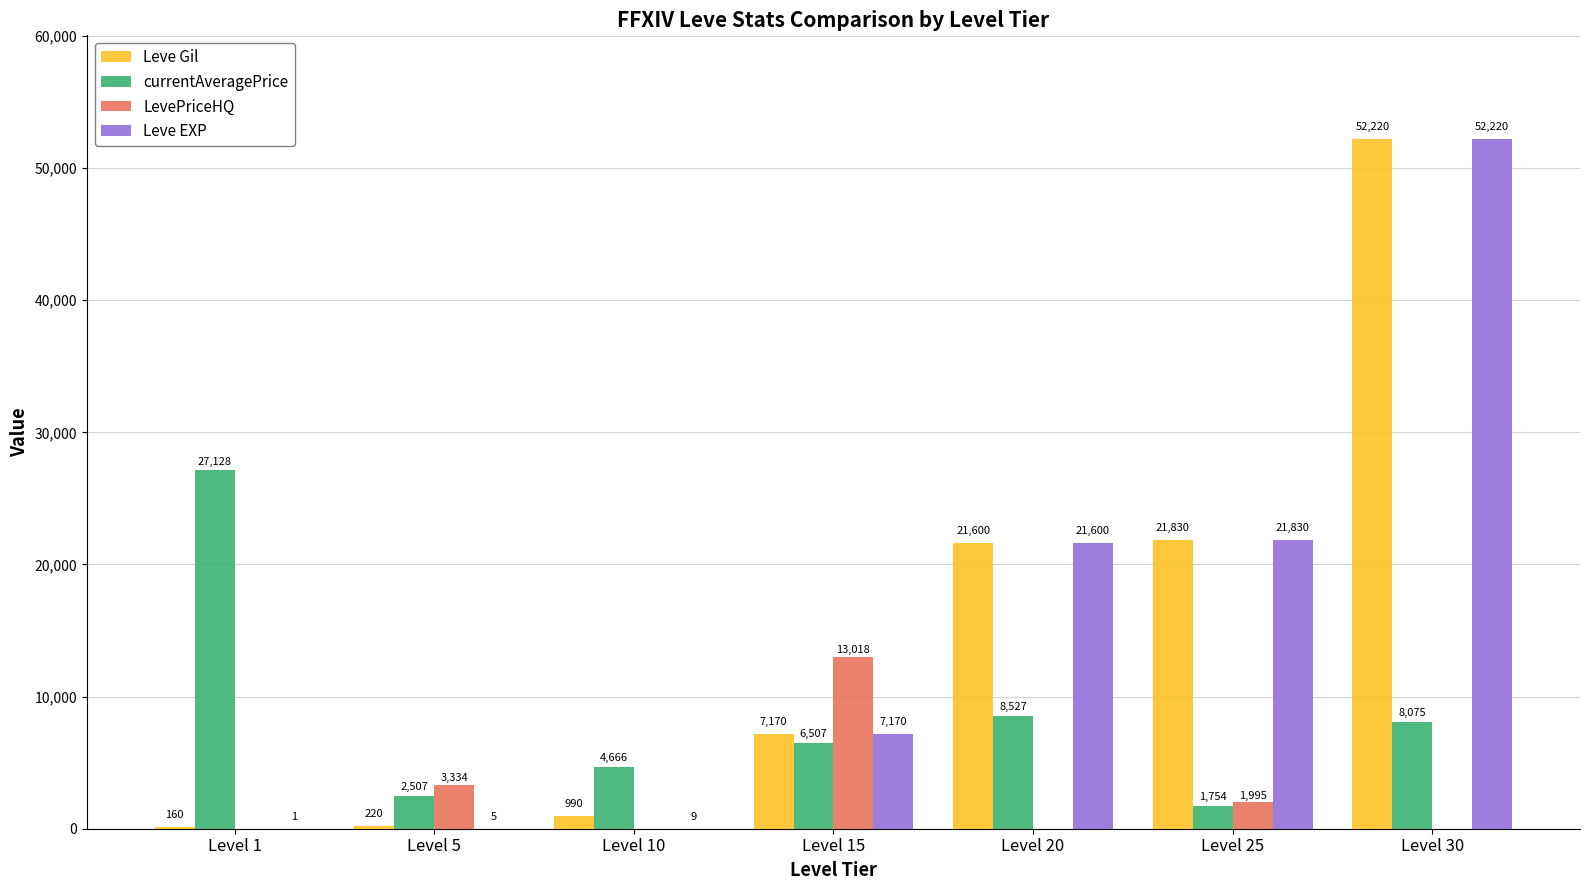

Which series changed the most between Level 10 and Level 25?

Leve EXP